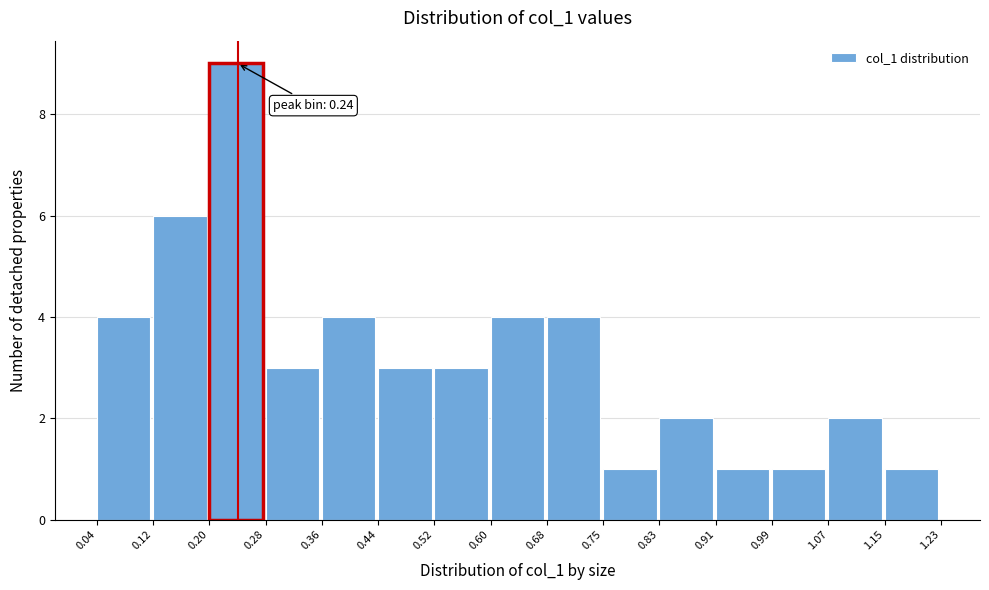

Which range on the x-axis has the tallest bar?

0.20 to 0.28